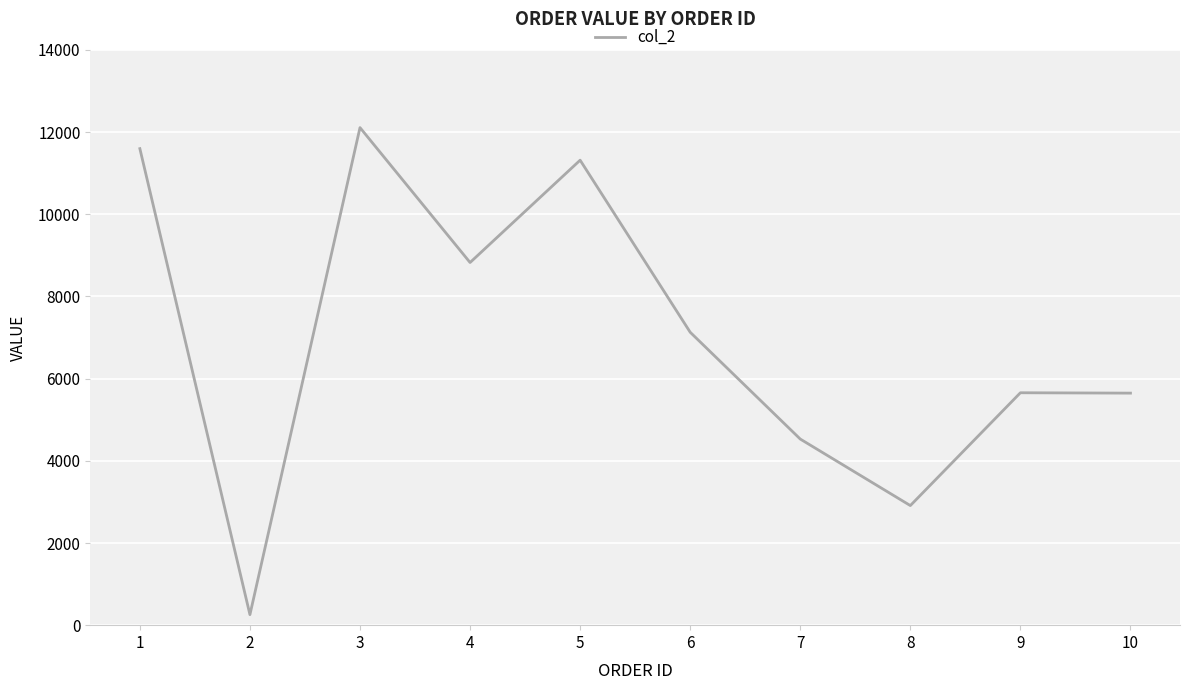

Read the value at 6, to the nearest 50.

7150